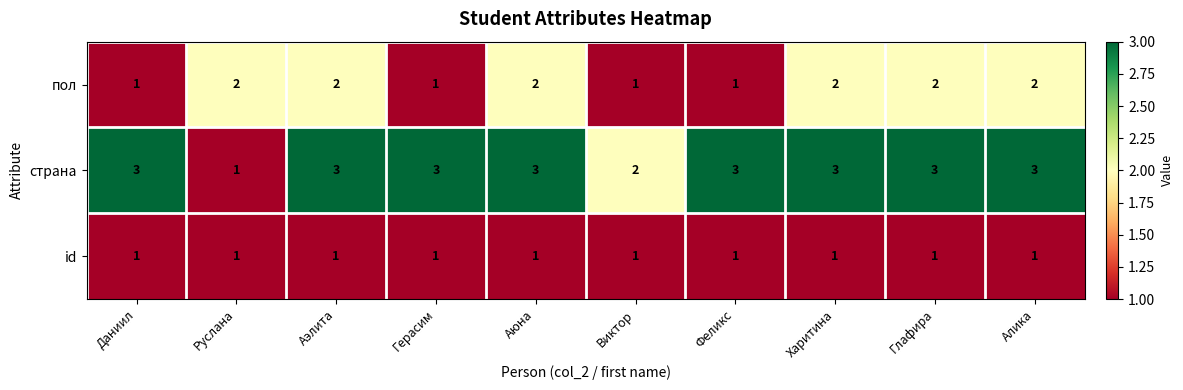

Reading right to left, extract all data points from this chart.

пол: Алика=2	Глафира=2	Харитина=2	Феликс=1	Виктор=1	Аюна=2	Герасим=1	Аэлита=2	Руслана=2	Даниил=1
страна: Алика=3	Глафира=3	Харитина=3	Феликс=3	Виктор=2	Аюна=3	Герасим=3	Аэлита=3	Руслана=1	Даниил=3
id: Алика=1	Глафира=1	Харитина=1	Феликс=1	Виктор=1	Аюна=1	Герасим=1	Аэлита=1	Руслана=1	Даниил=1